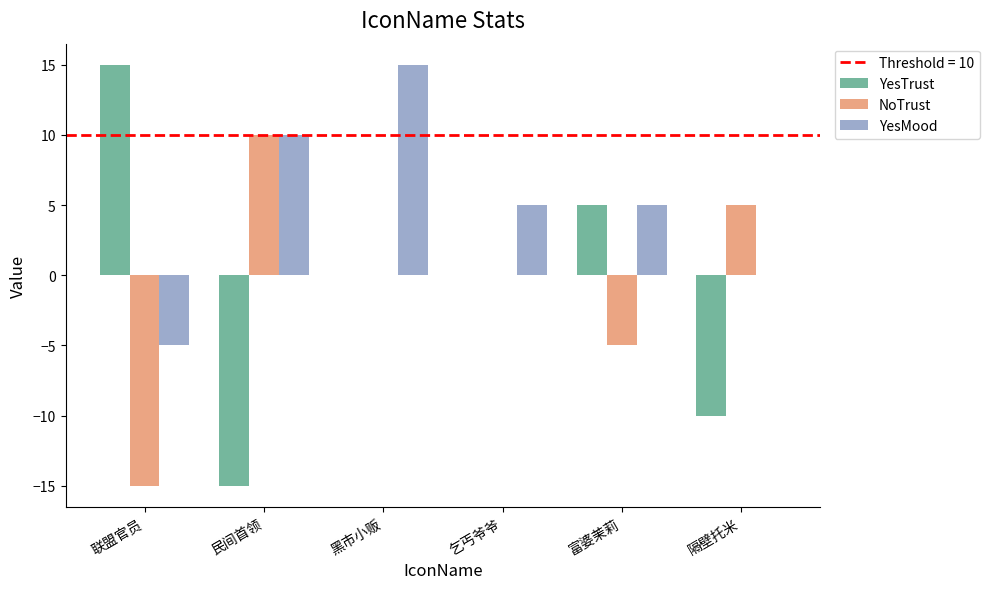

How many distinct data groups are displayed?

3